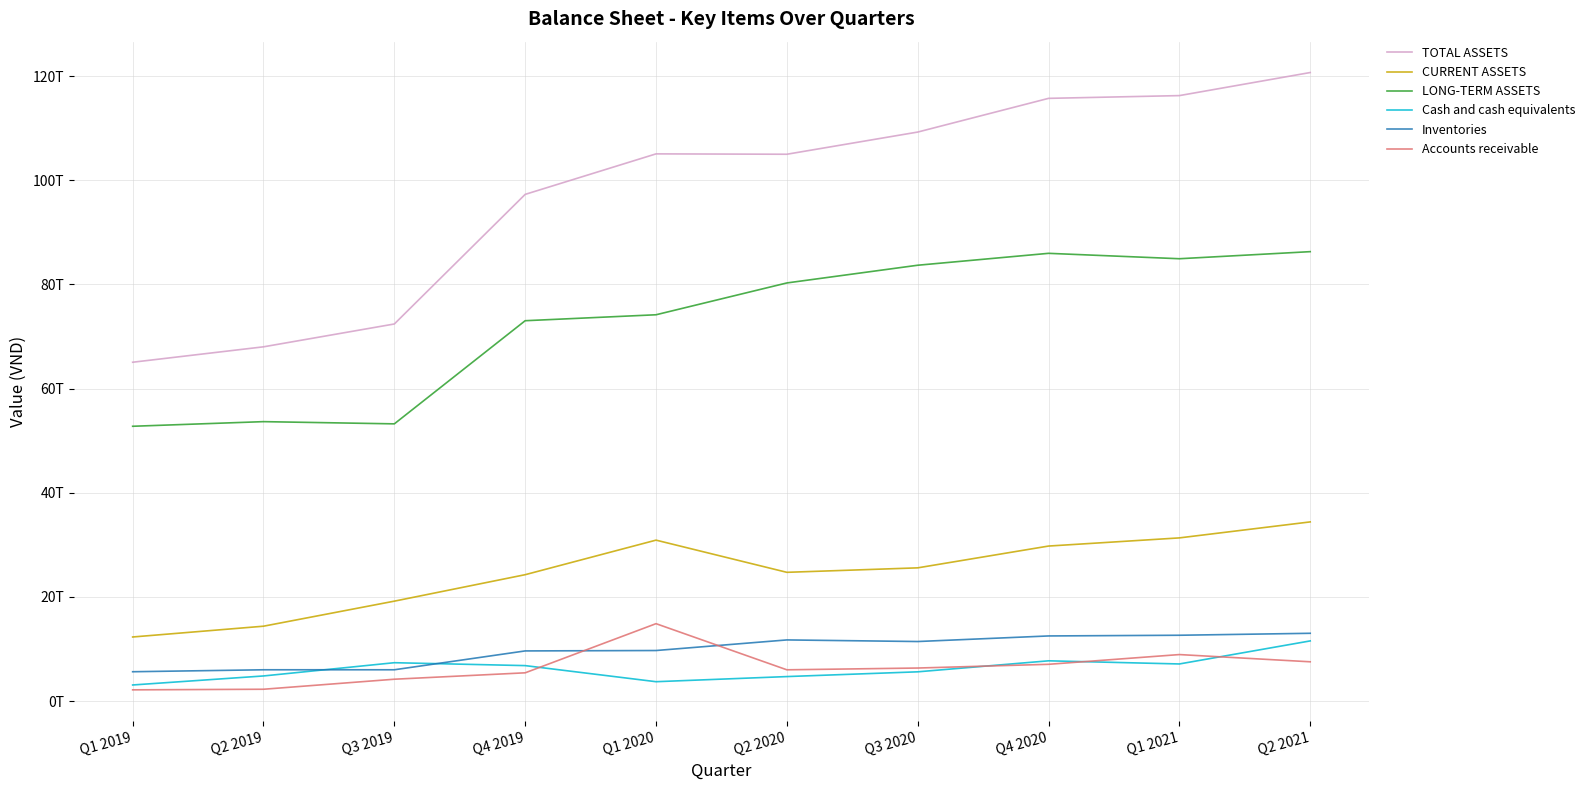

What is the total value across all series at Q2 2020?

232431949000000